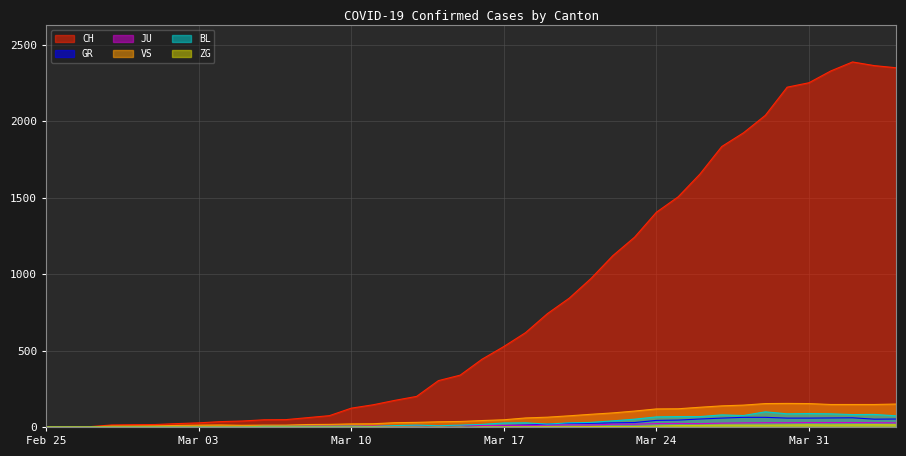

How many values in the JU series exceed 9?

19